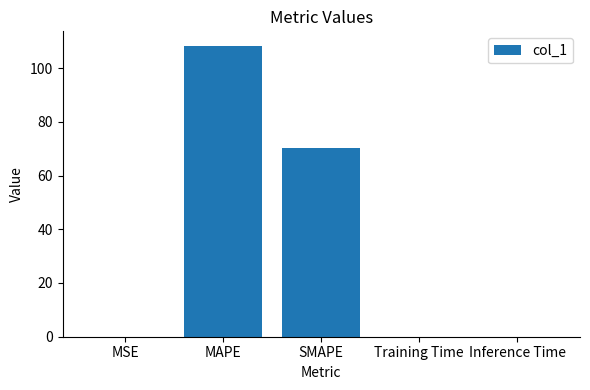

The value at MAPE is 108.2. True or false?

True